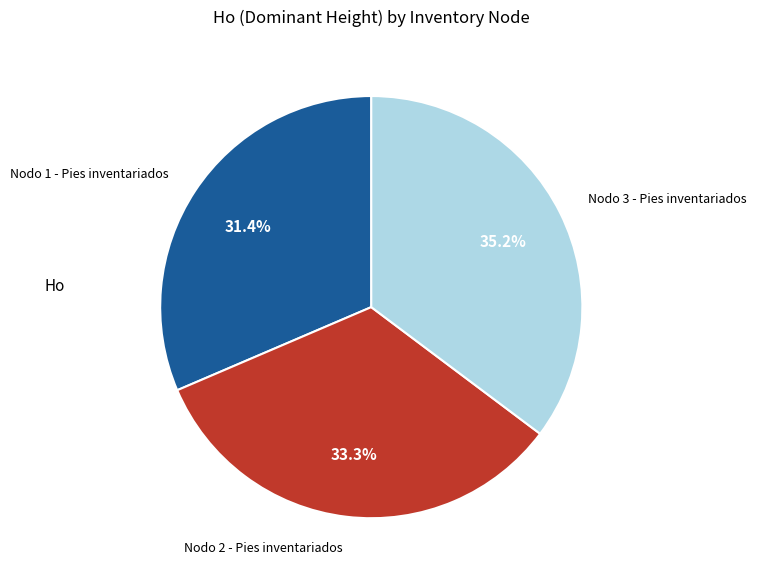

To the nearest percent, what is the average slice percentage?

33%